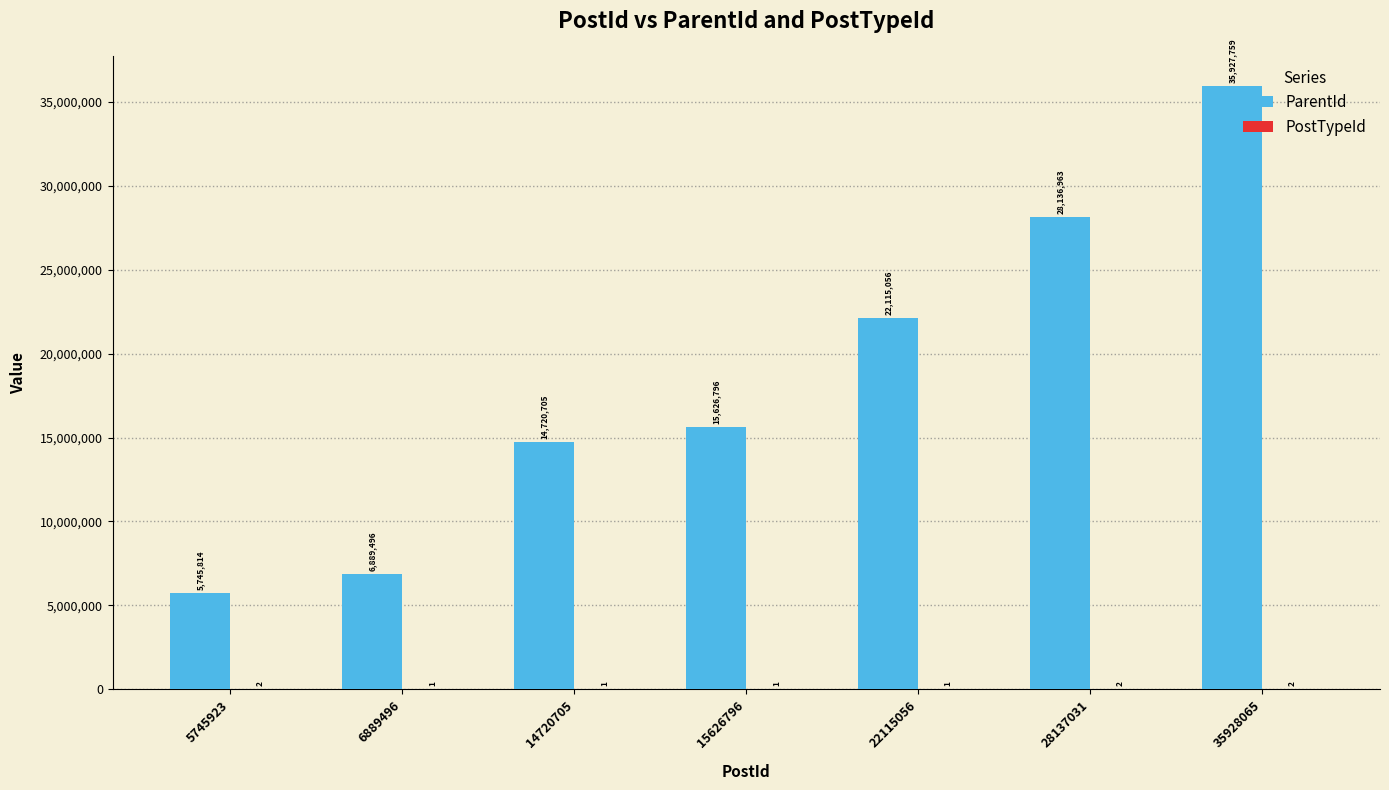

The value of ParentId at 5745923 is 5745814. True or false?

True